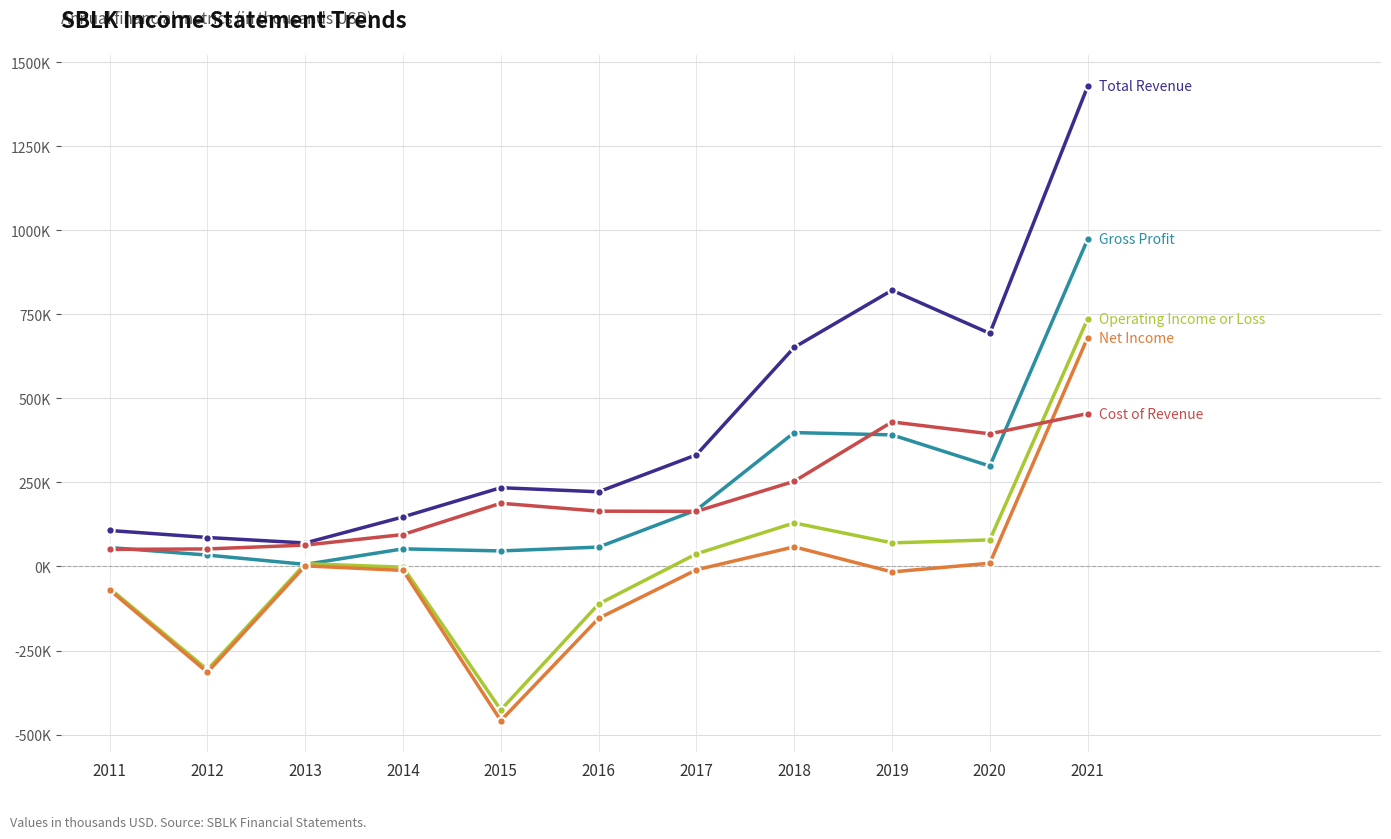

Does the chart have visible grid lines?

Yes